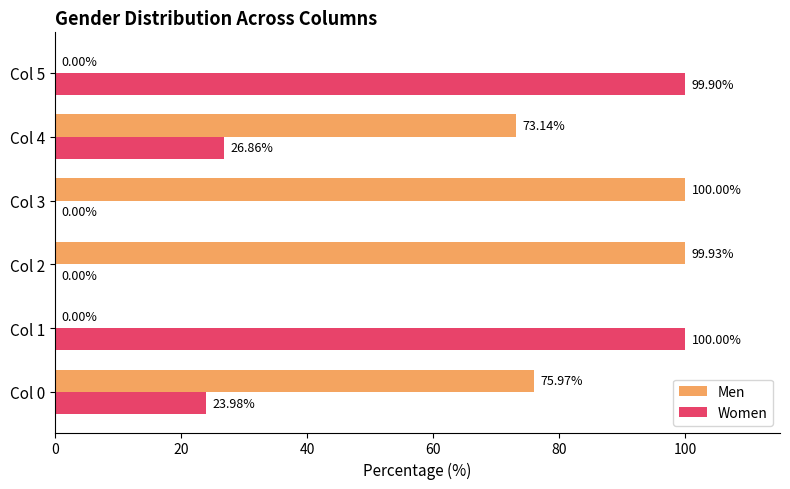

What is the total value across all series at Col 2?

99.9